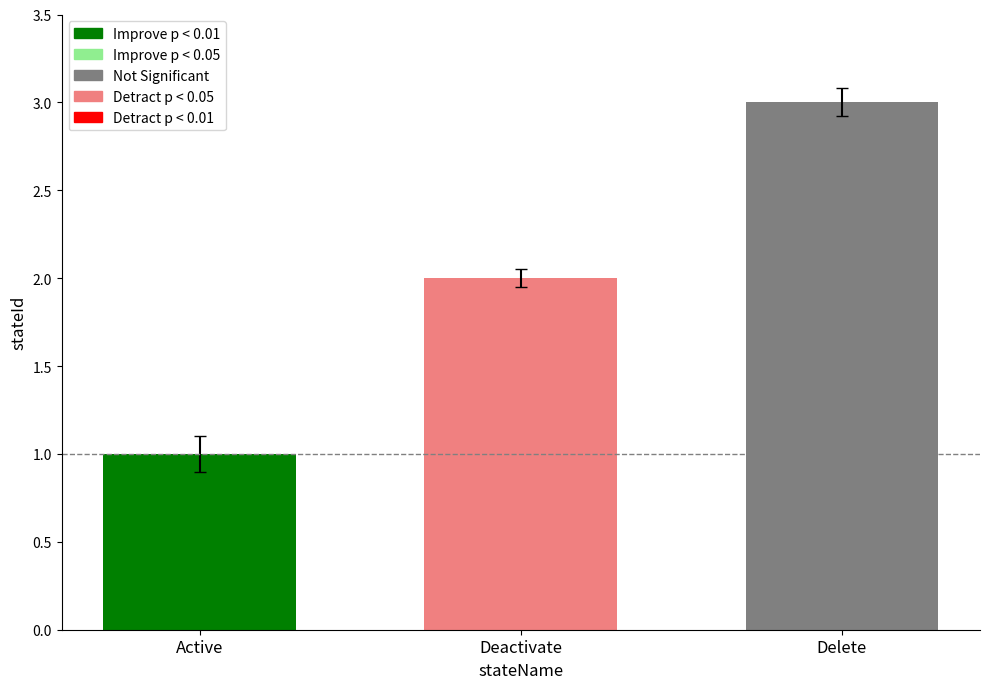

What is the value of the 2nd bar from the left?

2